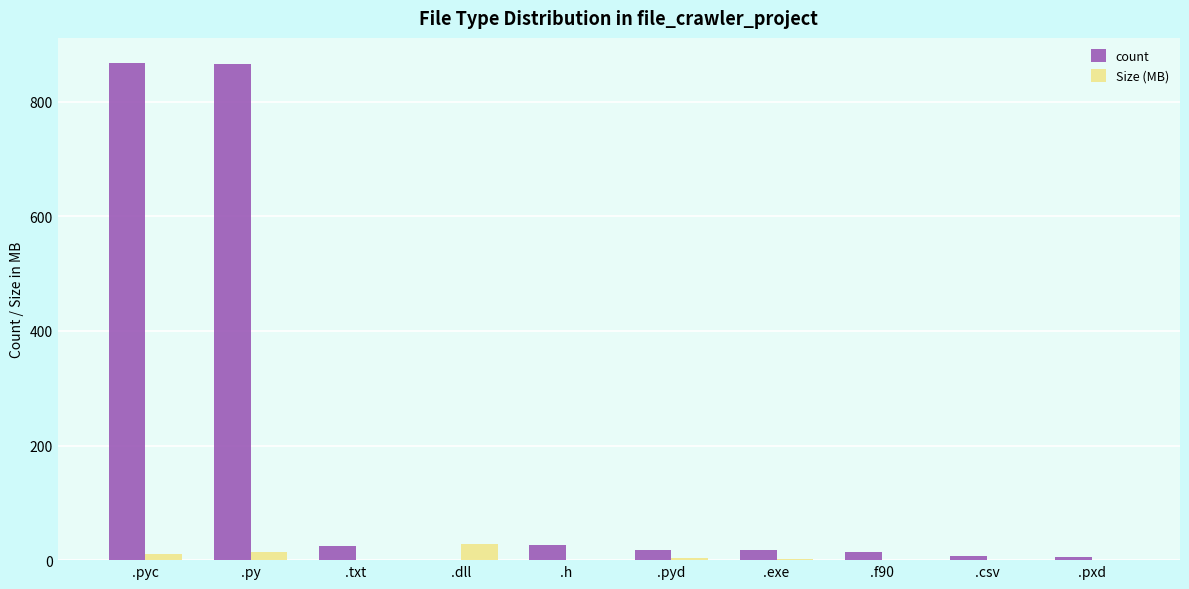

What is the difference between the count values at .txt and .pyc?

844.0